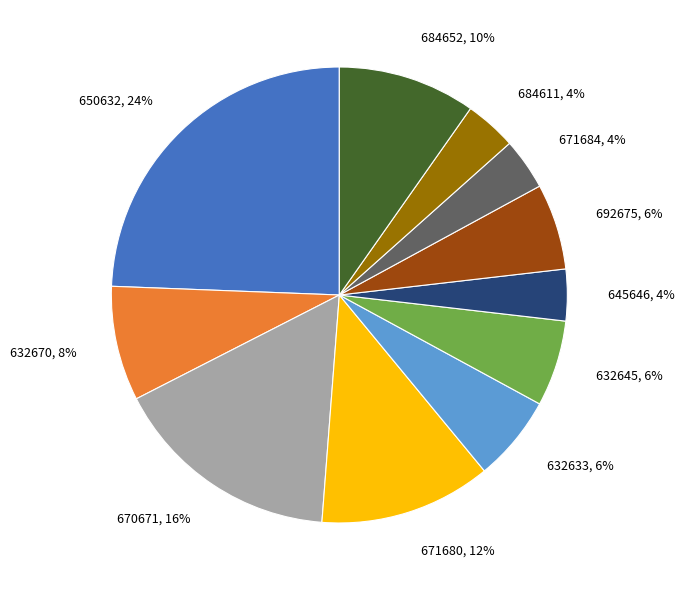

True or false: 671684 accounts for 4% of the total.

True